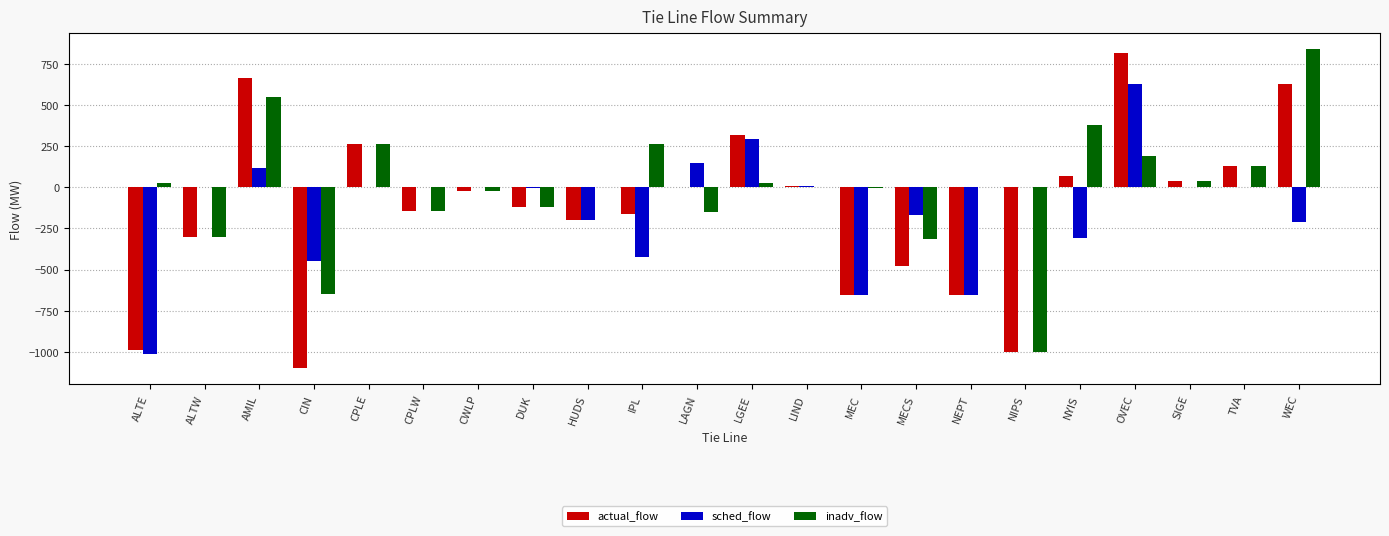

How many groups of bars are there?

22